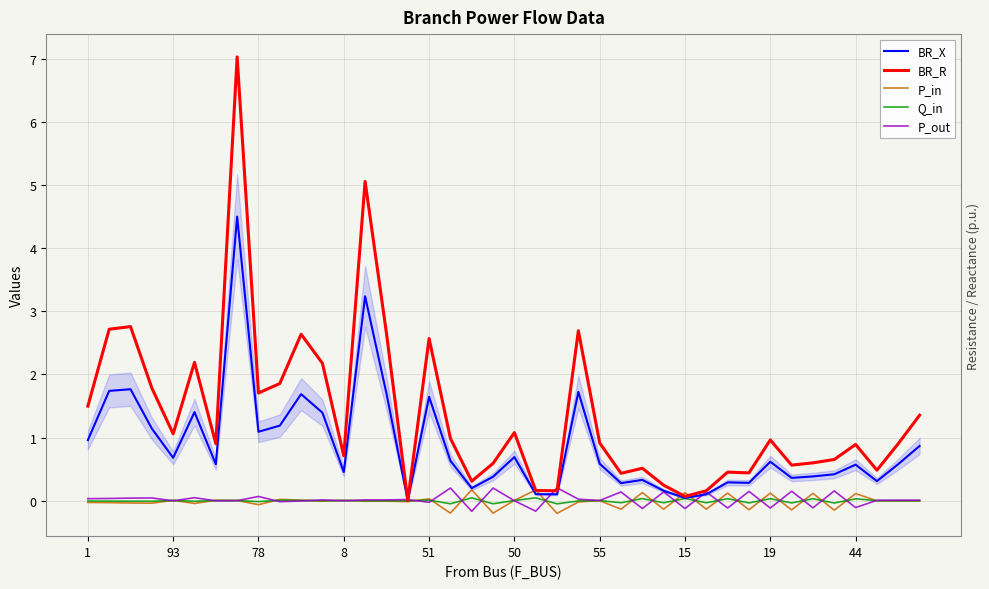

True or false: BR_X has a value of 0.2 at 34.

False